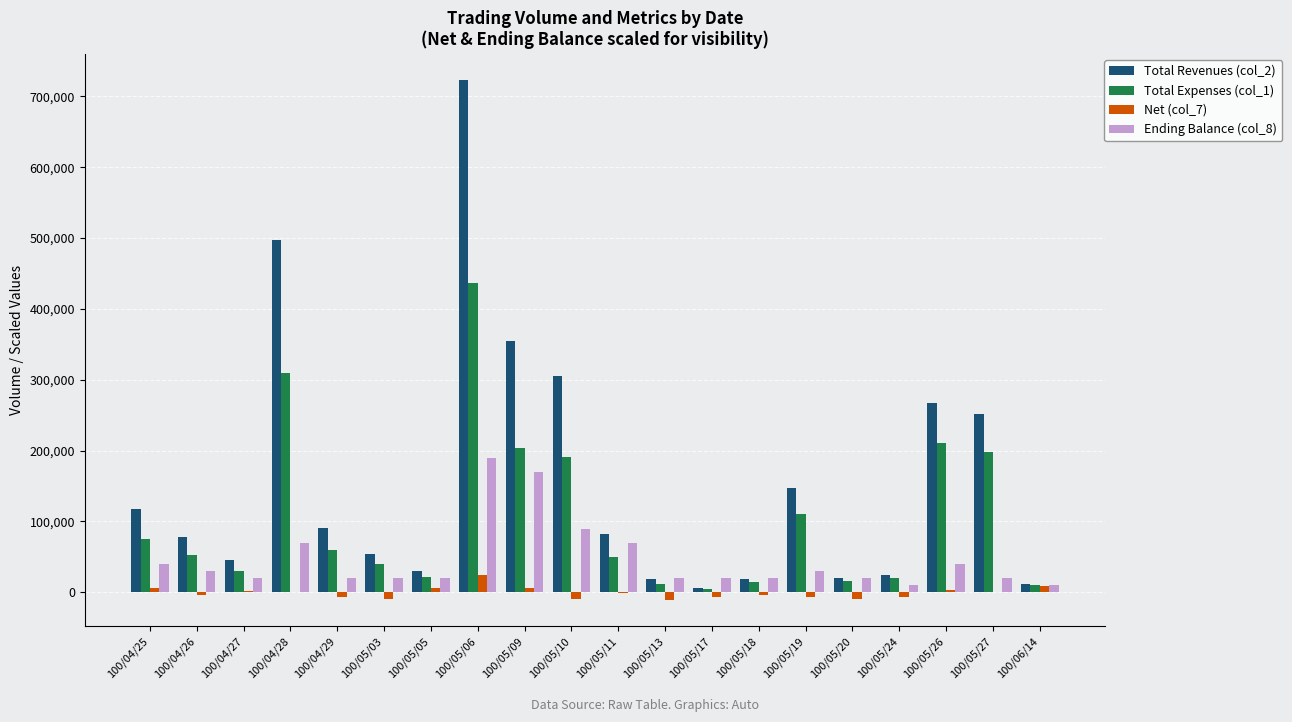

How many data points does each series have?

20